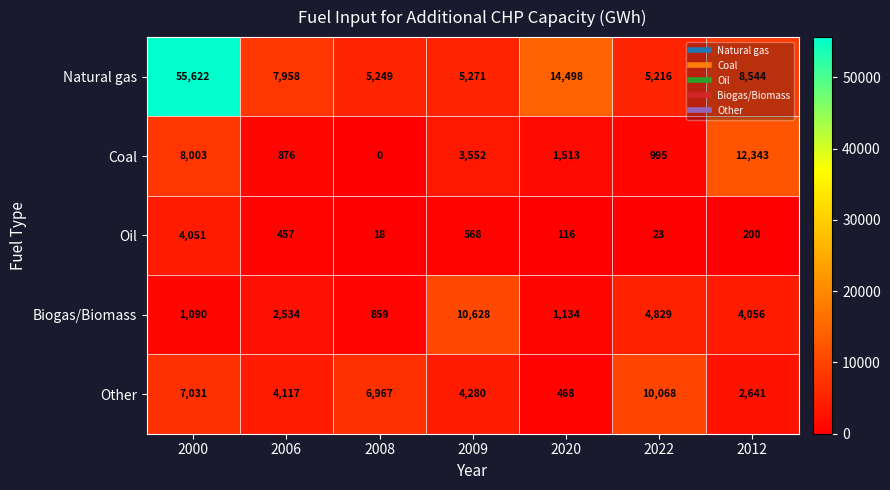

List the series in order of their peak value, lowest first.

Oil, Other, Biogas/Biomass, Coal, Natural gas